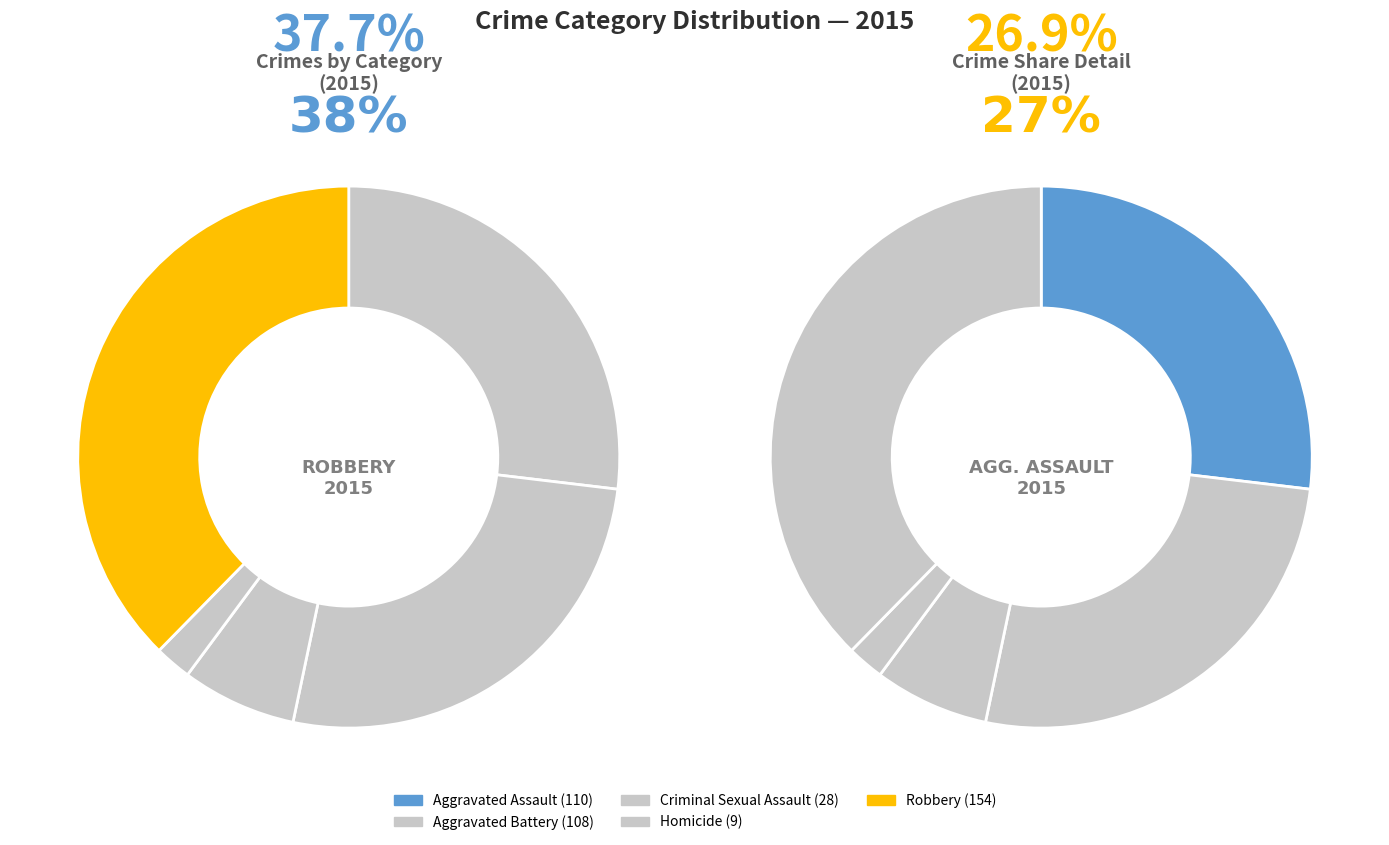

The Criminal Sexual Assault slice represents 14% of the pie. True or false?

False